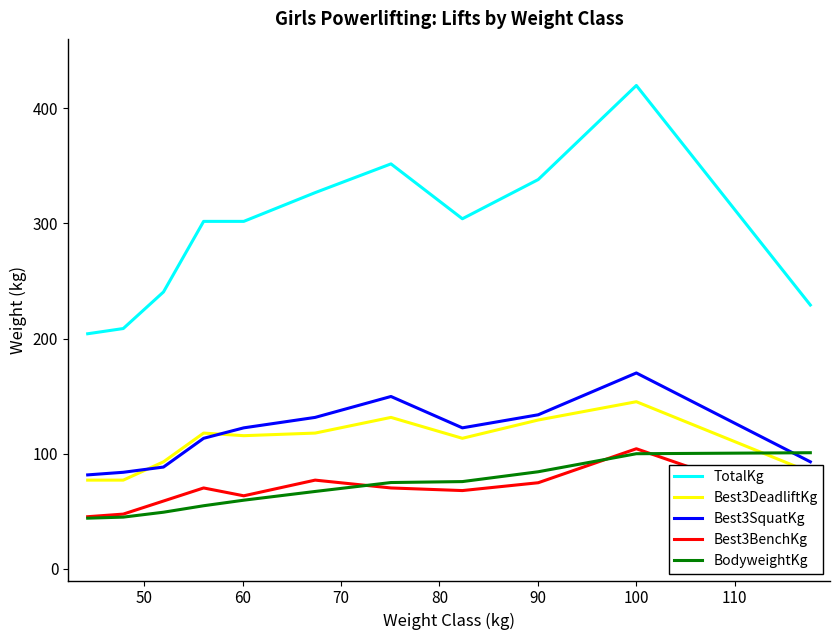

True or false: Best3SquatKg and TotalKg intersect in this chart.

False